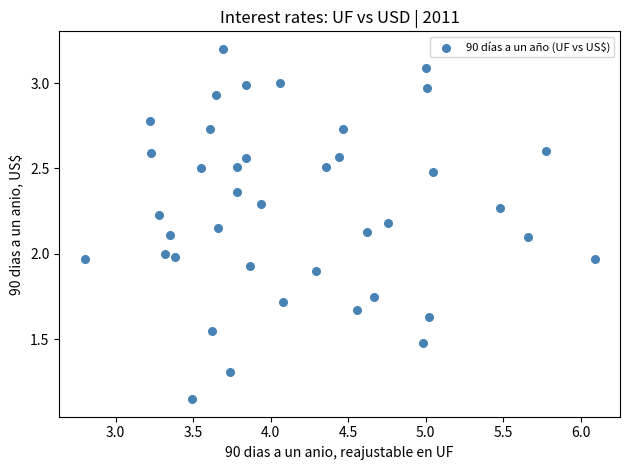

What is the range of X values (max minus min)?

3.3